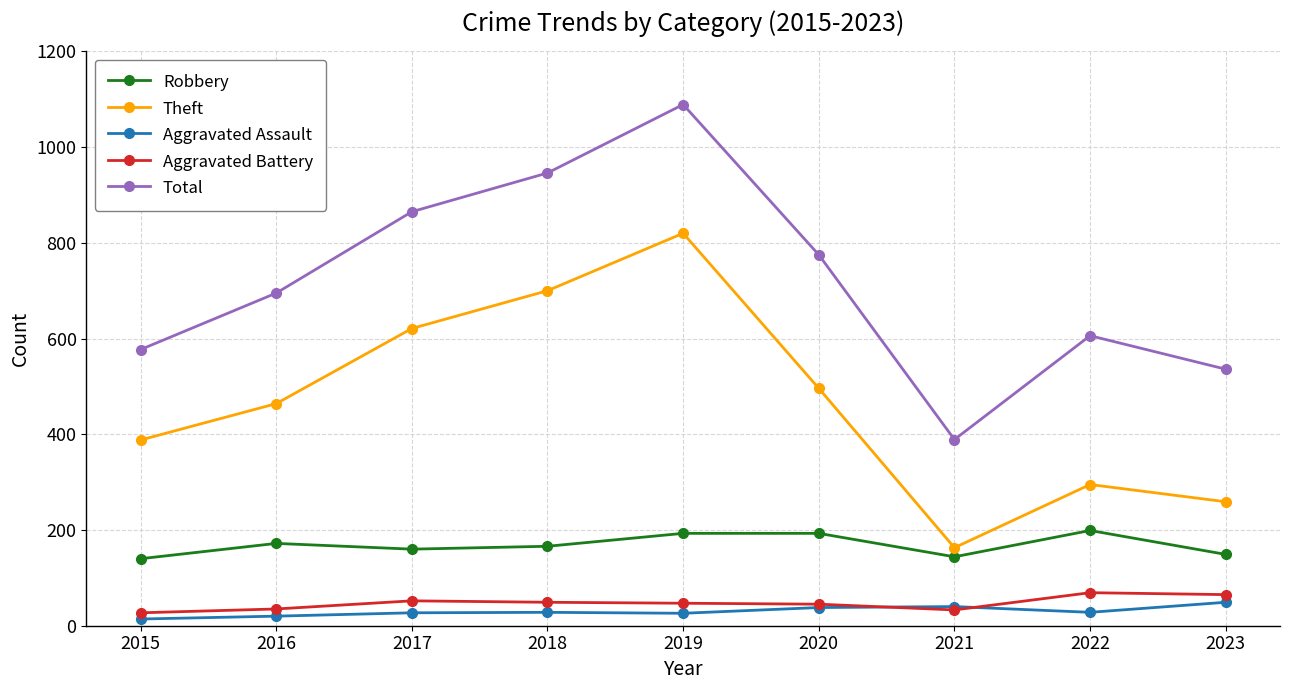

True or false: Theft and Aggravated Battery intersect in this chart.

False